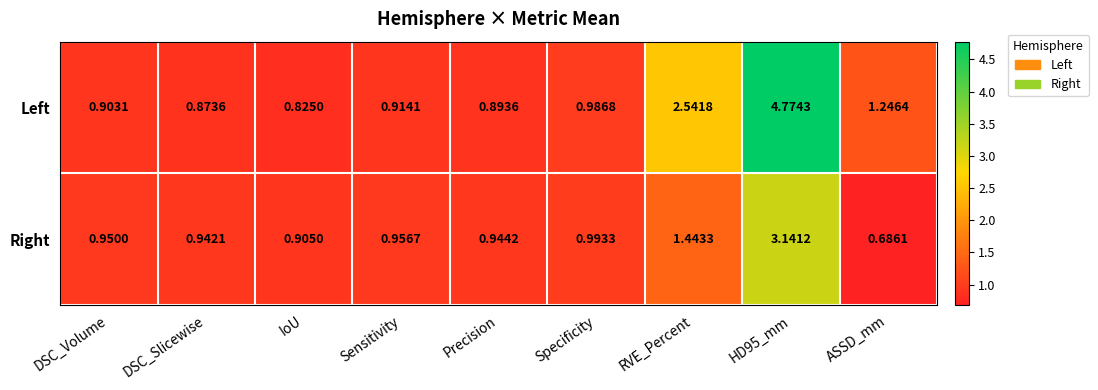

Which category has the lowest value across all series?

ASSD_mm